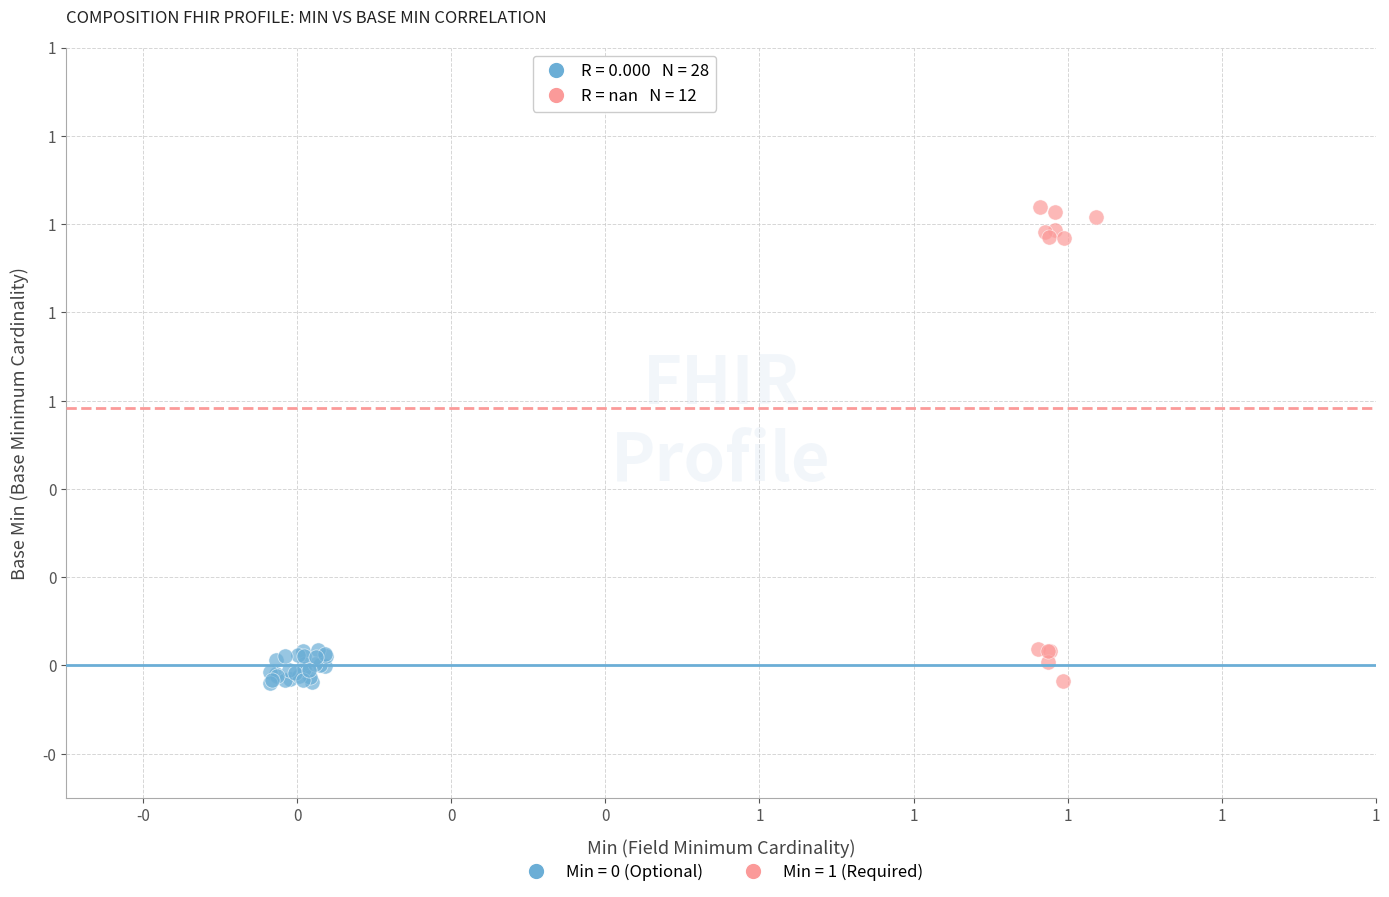

Which series contains the highest Y value?

Min = 1 (Required)